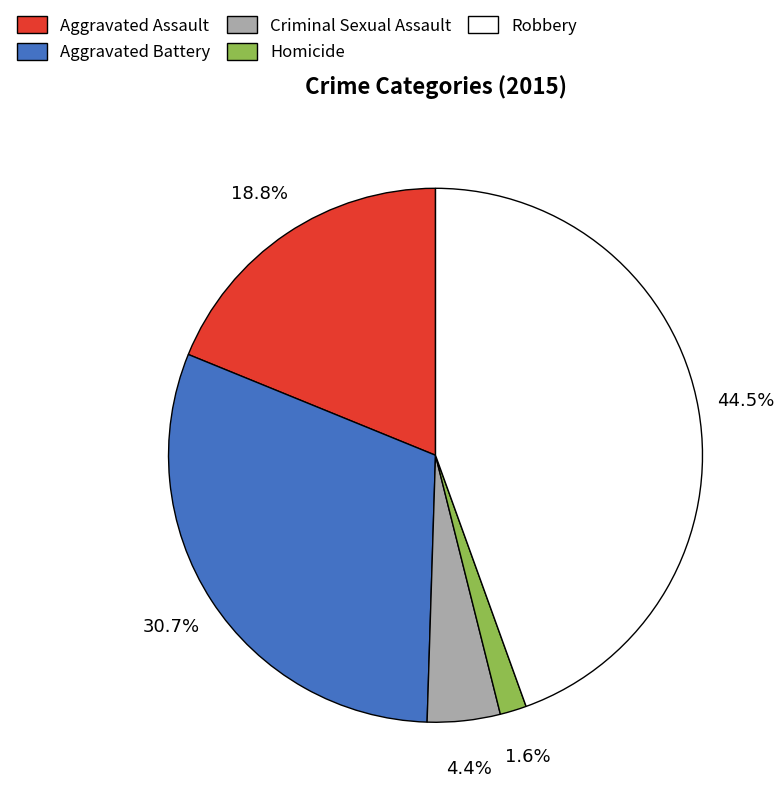

Does Homicide represent more than half of the total?

No